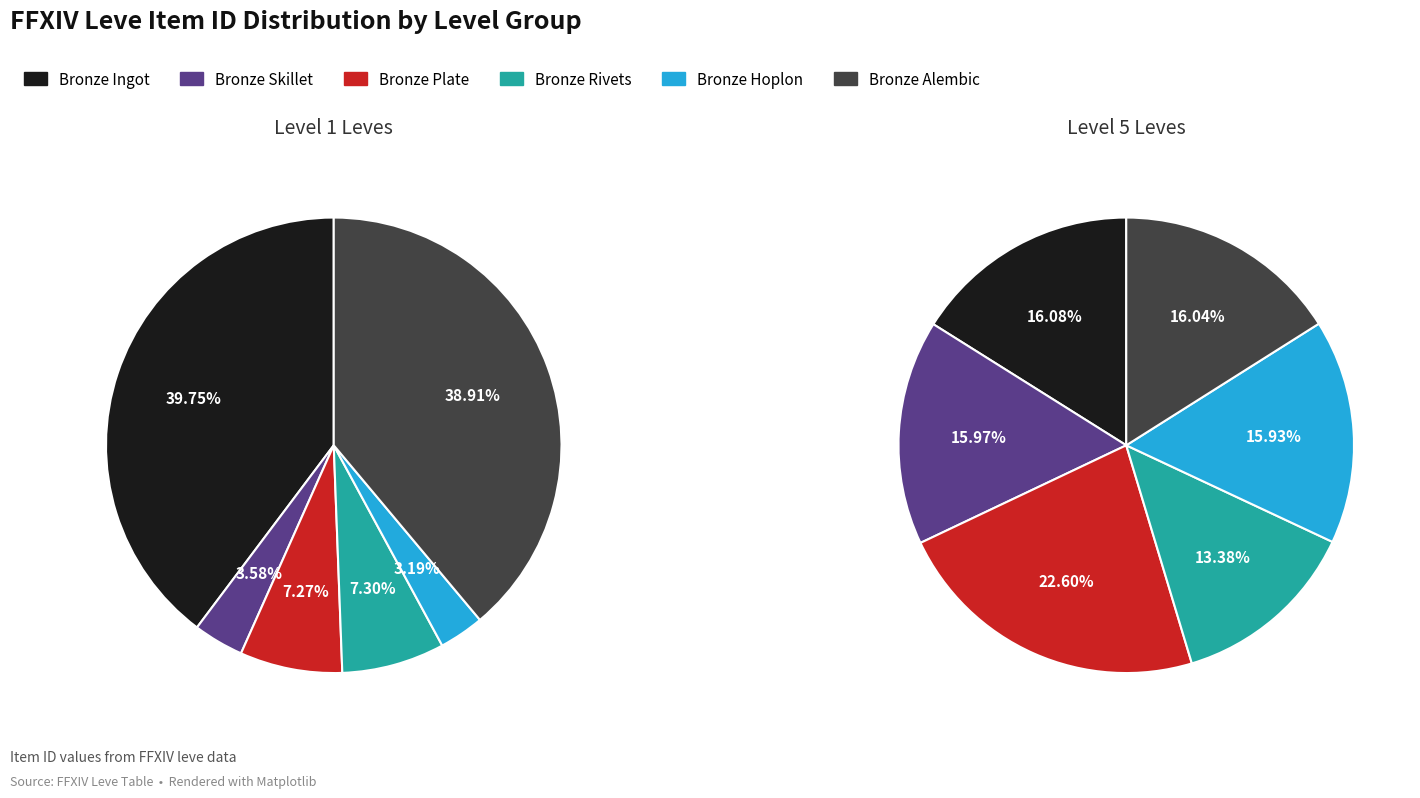

True or false: 4 accounts for 3% of the total.

True